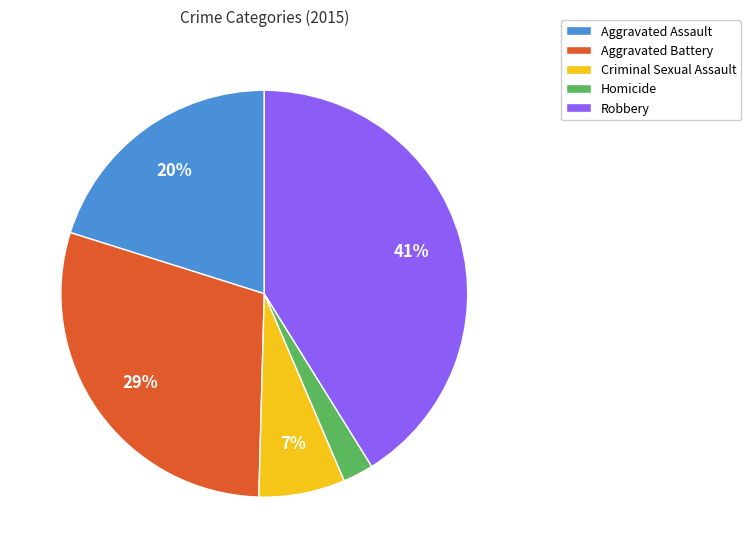

Is it true that Aggravated Assault is 20% of the pie?

True